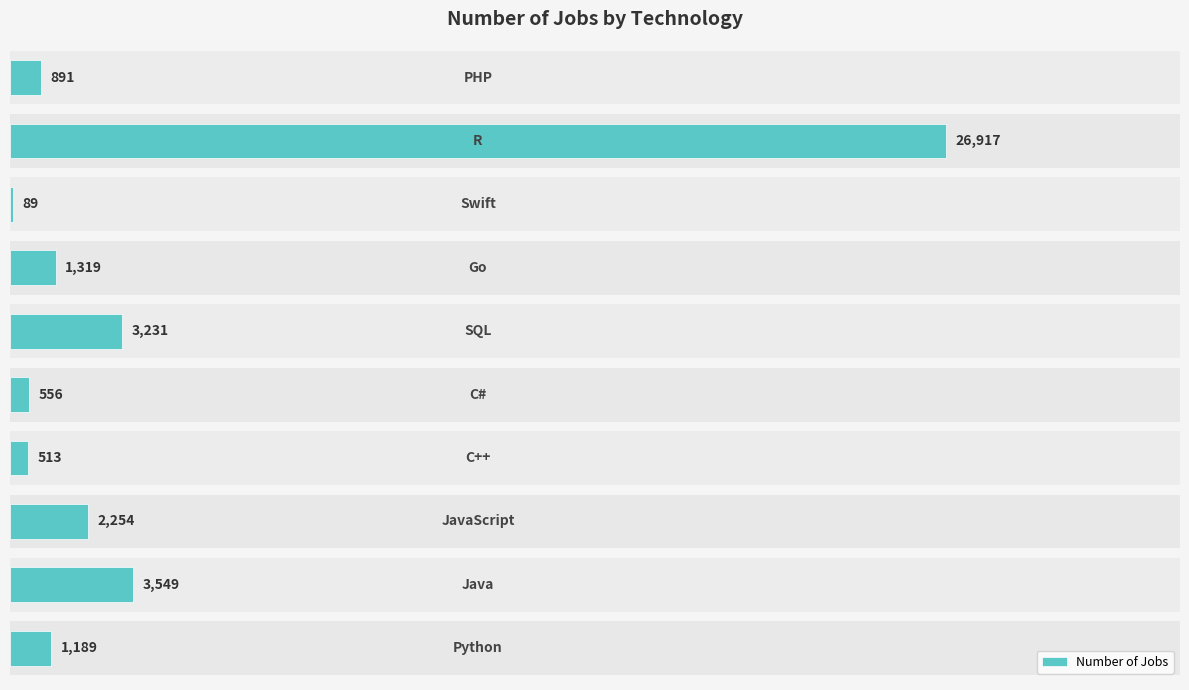

What is the minimum value shown in the chart?

89